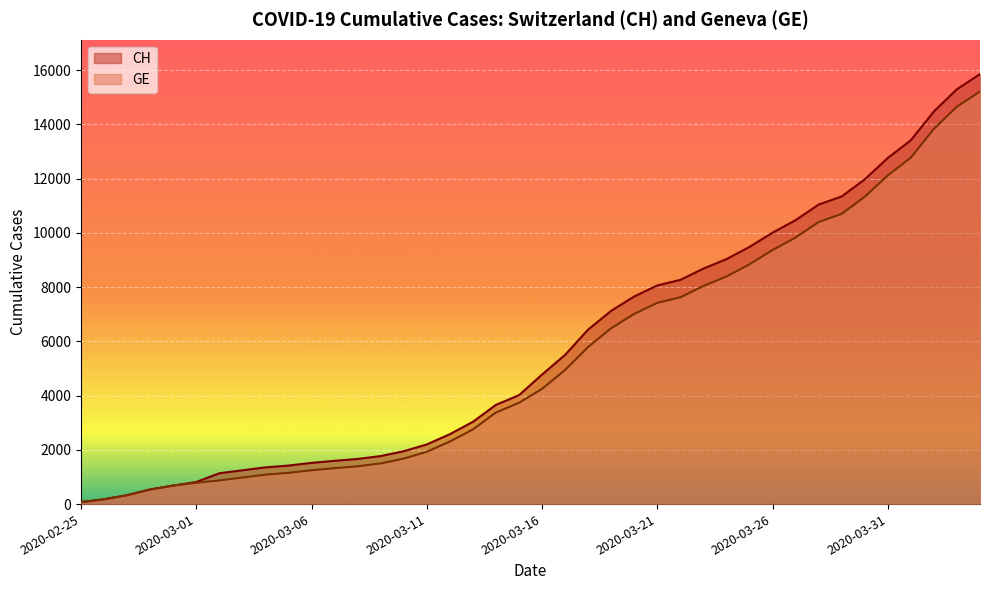

Reading right to left, extract all data points from this chart.

CH: 2020-04-04=15850	2020-04-03=15294	2020-04-02=14473	2020-04-01=13413	2020-03-31=12758	2020-03-30=11971	2020-03-29=11340	2020-03-28=11041	2020-03-27=10467	2020-03-26=10005	2020-03-25=9481	2020-03-24=9030	2020-03-23=8681	2020-03-22=8265	2020-03-21=8061	2020-03-20=7654	2020-03-19=7125	2020-03-18=6434	2020-03-17=5501	2020-03-16=4775	2020-03-15=4014	2020-03-14=3658	2020-03-13=3033	2020-03-12=2577	2020-03-11=2199	2020-03-10=1949	2020-03-09=1770	2020-03-08=1664	2020-03-07=1595	2020-03-06=1519	2020-03-05=1420	2020-03-04=1353	2020-03-03=1245	2020-03-02=1137	2020-03-01=814	2020-02-29=682	2020-02-28=540	2020-02-27=329	2020-02-26=178	2020-02-25=73
GE: 2020-04-04=15208	2020-04-03=14652	2020-04-02=13831	2020-04-01=12771	2020-03-31=12116	2020-03-30=11329	2020-03-29=10698	2020-03-28=10399	2020-03-27=9825	2020-03-26=9363	2020-03-25=8839	2020-03-24=8388	2020-03-23=8039	2020-03-22=7623	2020-03-21=7419	2020-03-20=7012	2020-03-19=6483	2020-03-18=5792	2020-03-17=4944	2020-03-16=4248	2020-03-15=3733	2020-03-14=3377	2020-03-13=2752	2020-03-12=2306	2020-03-11=1928	2020-03-10=1678	2020-03-09=1499	2020-03-08=1393	2020-03-07=1324	2020-03-06=1248	2020-03-05=1152	2020-03-04=1085	2020-03-03=979	2020-03-02=872	2020-03-01=784	2020-02-29=682	2020-02-28=540	2020-02-27=329	2020-02-26=178	2020-02-25=73